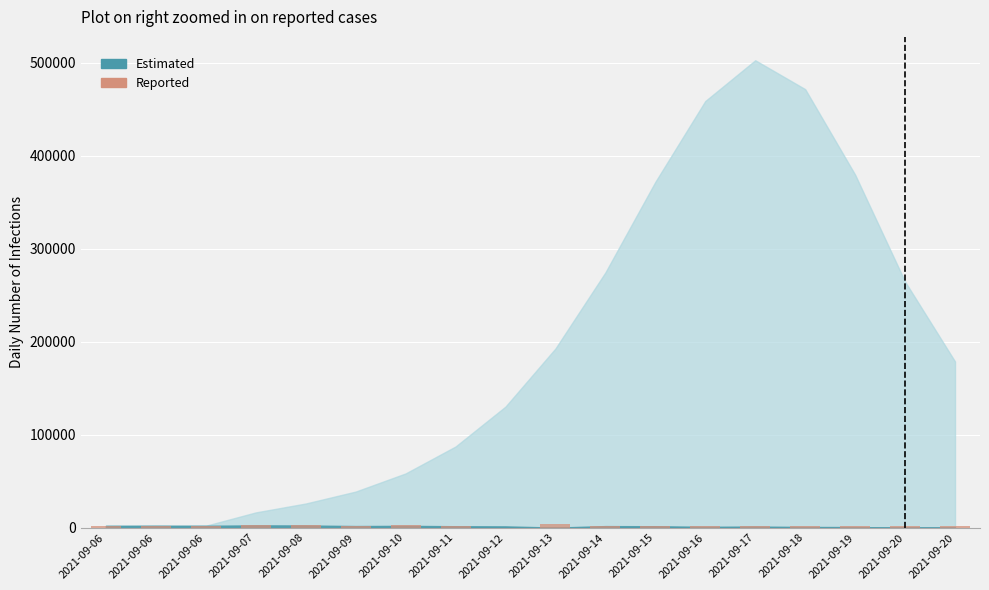

Does the chart contain stacked bars?

No